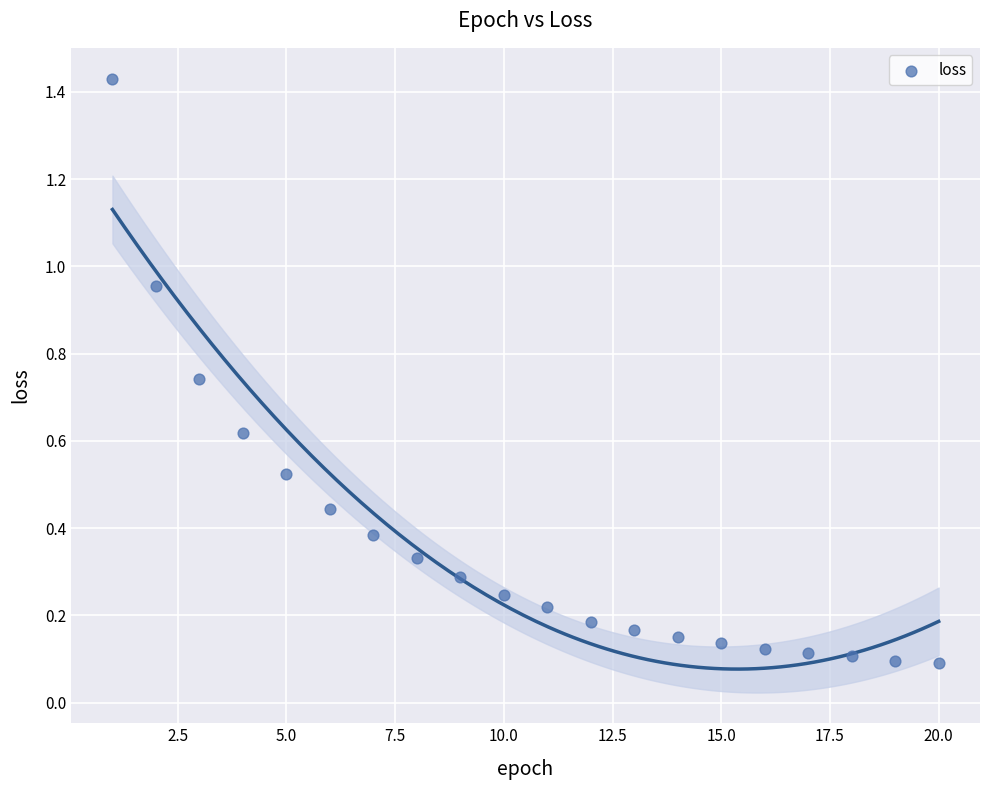

What is the range of Y values (max minus min)?

1.3